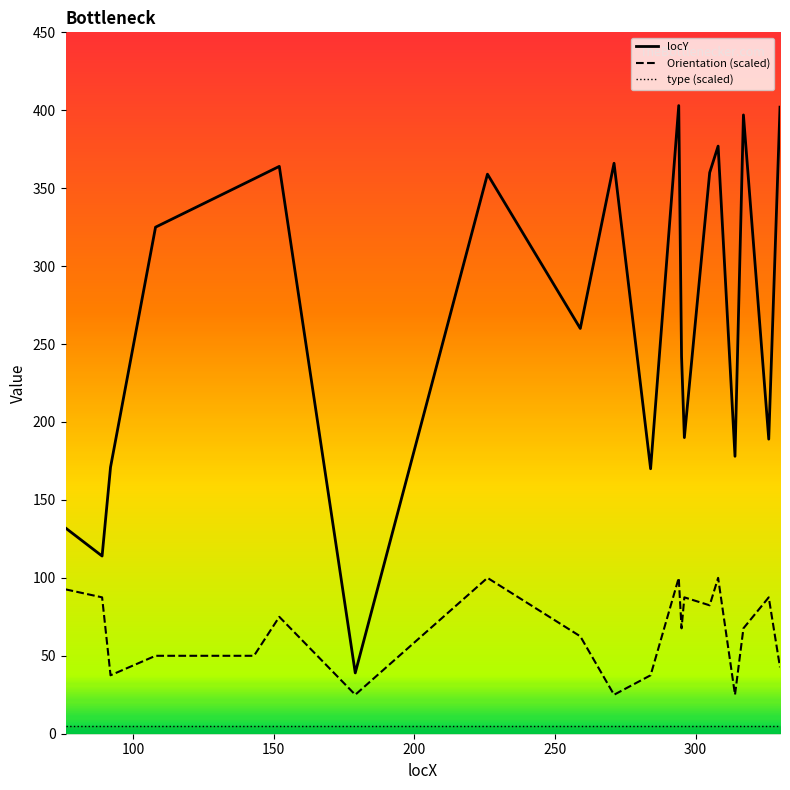

Which series has the largest total across all categories?

locY